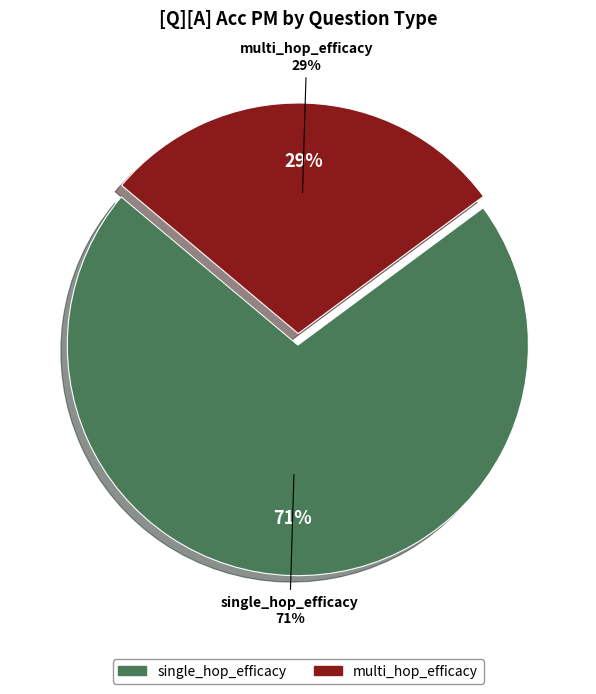

To the nearest percent, what is the difference between the multi_hop_efficacy and single_hop_efficacy slice percentages?

43%